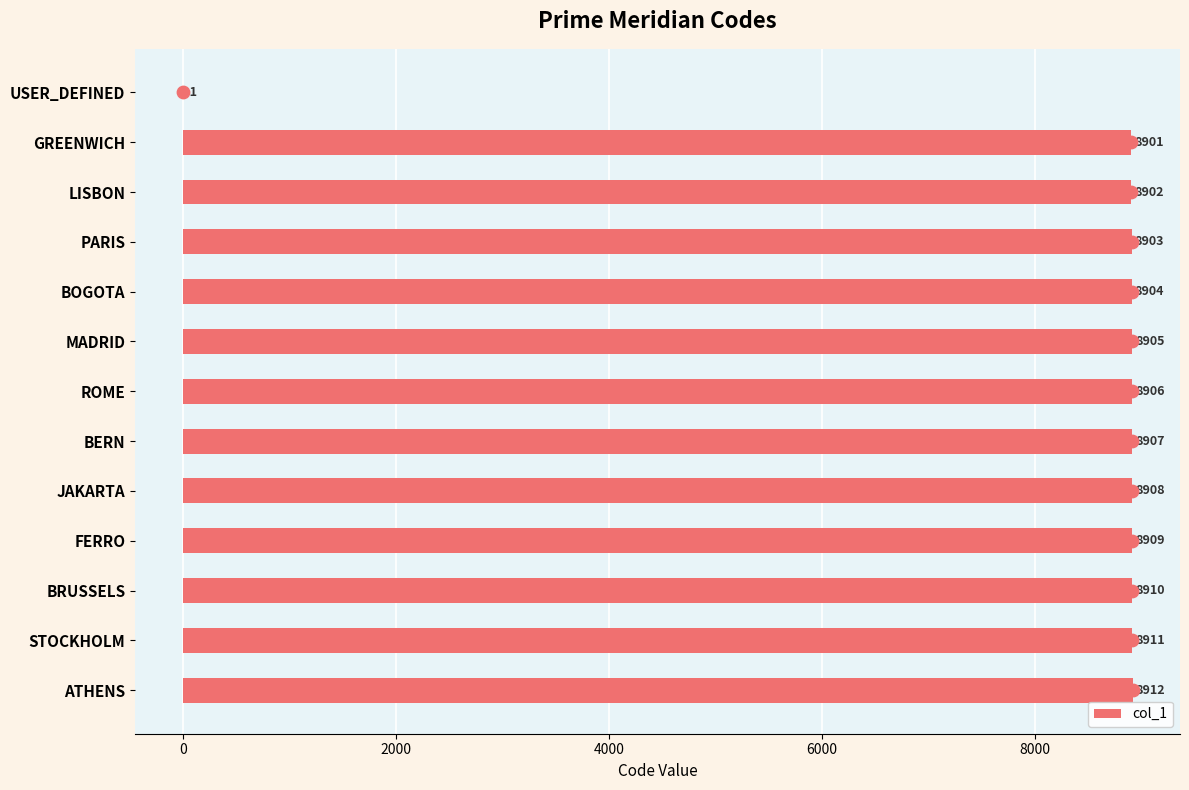

What is the sum of the col_1 values at BRUSSELS and BOGOTA?

17814